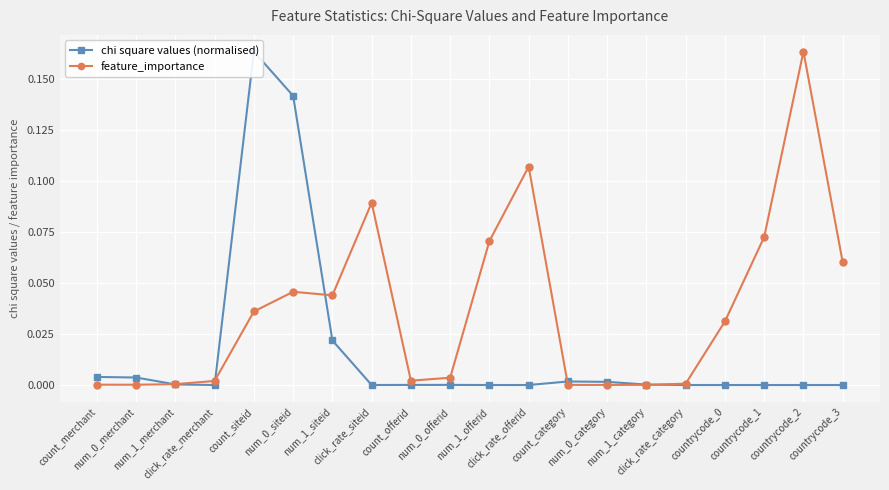

Rank the series by their maximum value, from lowest to highest.

chi square values (normalised), feature_importance